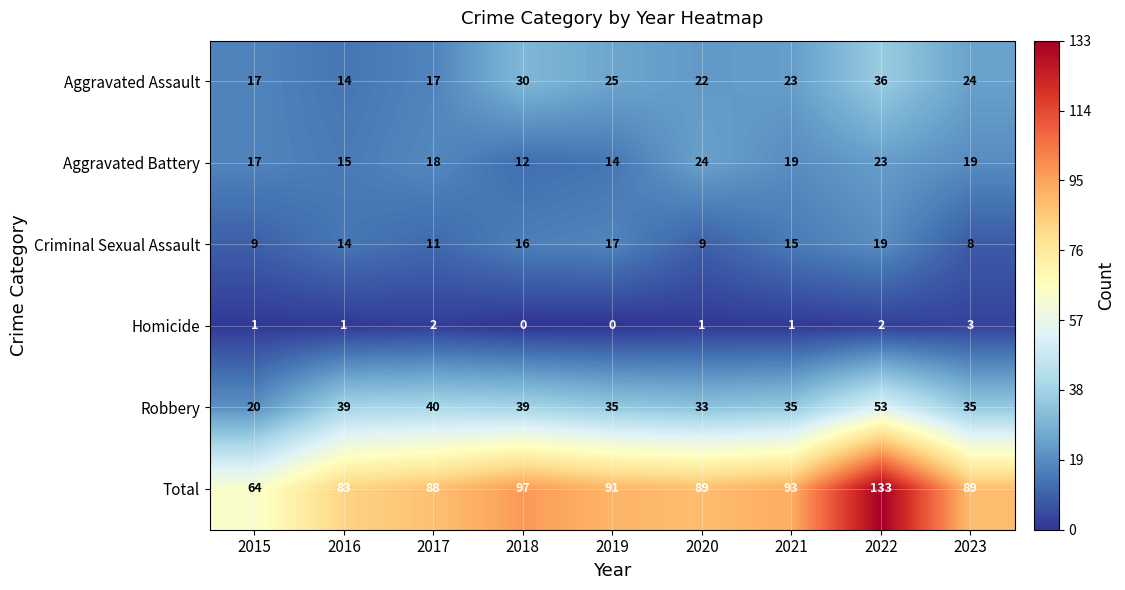

At which category is the sum across all series the highest?

2022